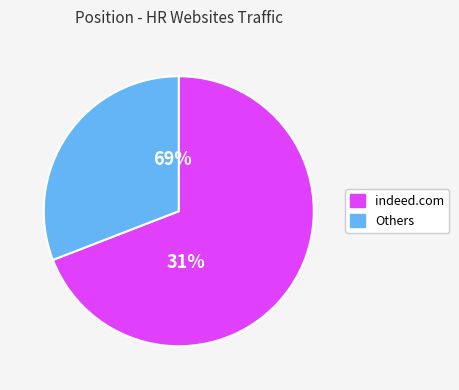

Does indeed.com represent more than half of the total?

Yes